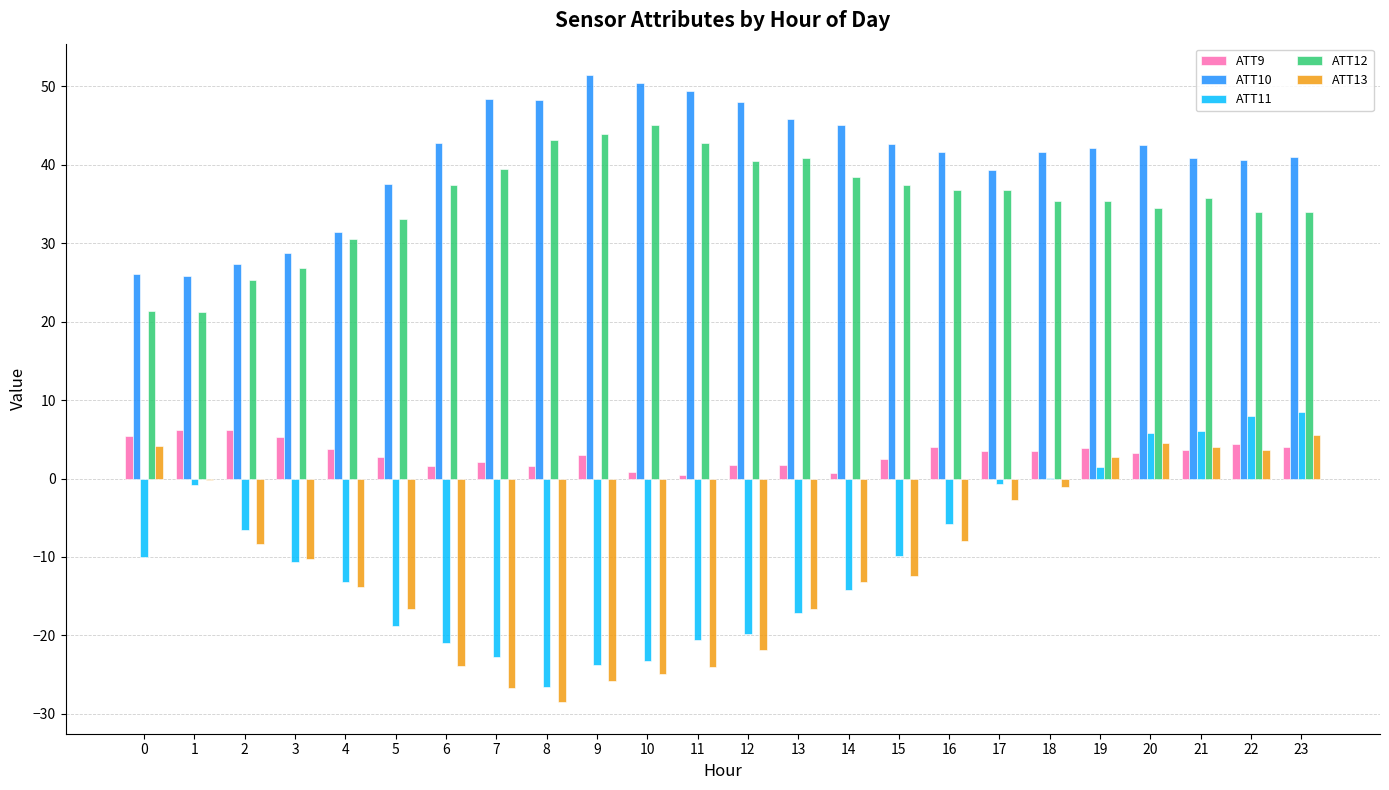

Which series has the largest total across all categories?

ATT10